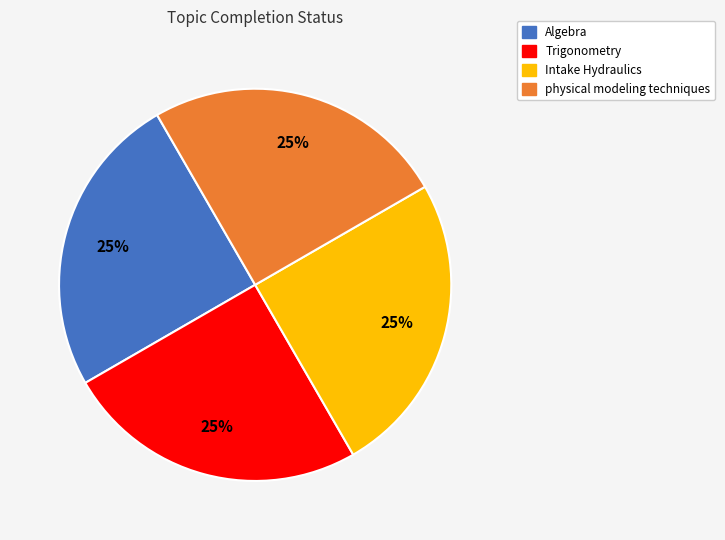

To the nearest percent, what percentage of the pie is Intake Hydraulics?

25%